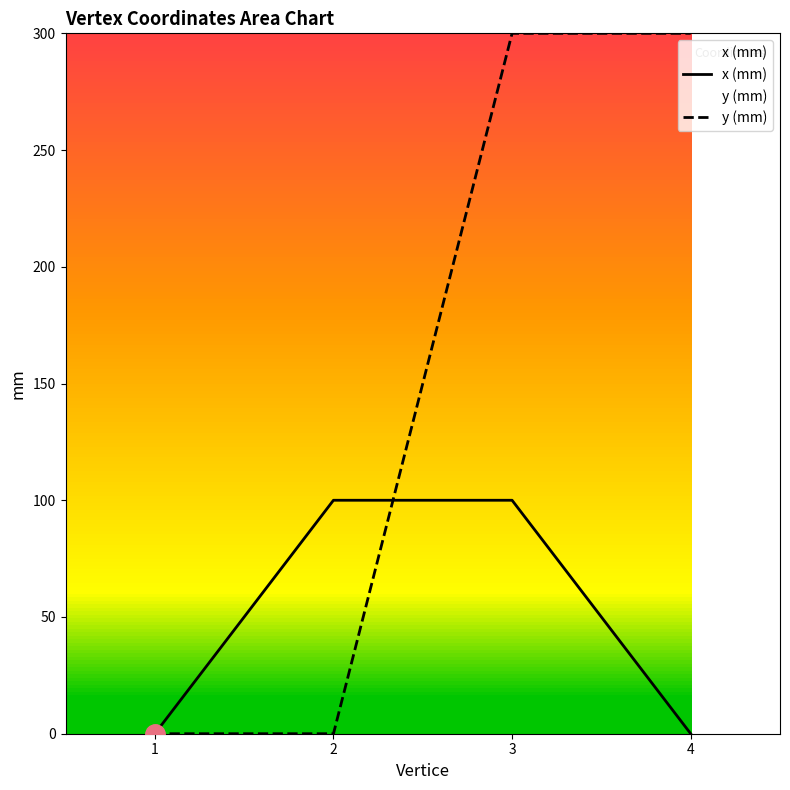

The x (mm) series shows 0 at 4. True or false?

True